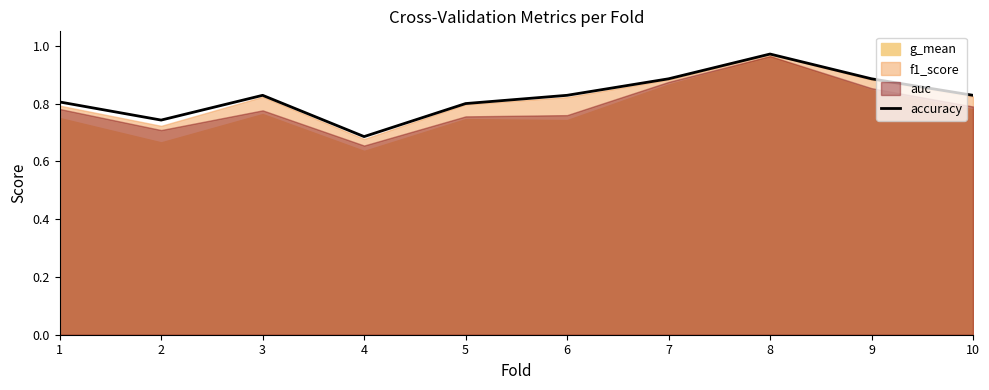

Rank the categories by value from lowest to highest.

4, 2, 5, 1, 3, 6, 10, 7, 9, 8